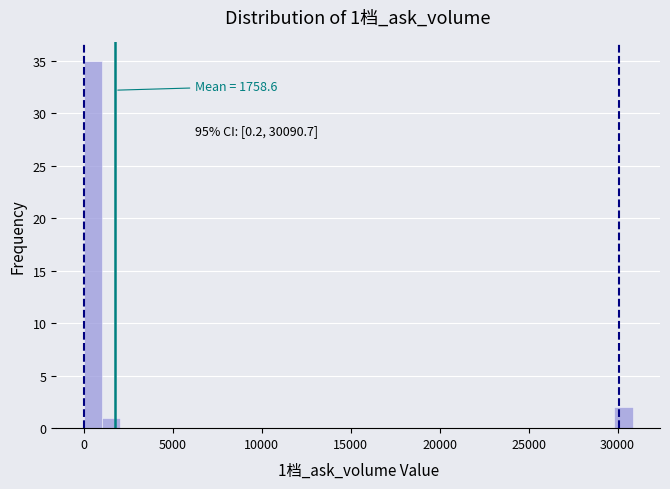

Read against the x-axis, roughly where is the centre of the tallest bar?

500